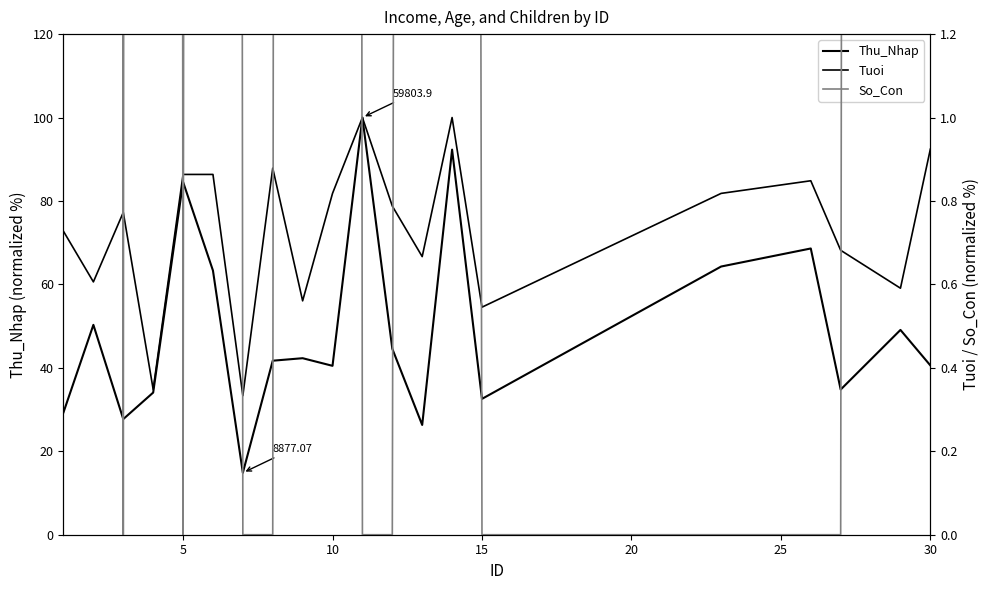

How many series are shown in this chart?

3